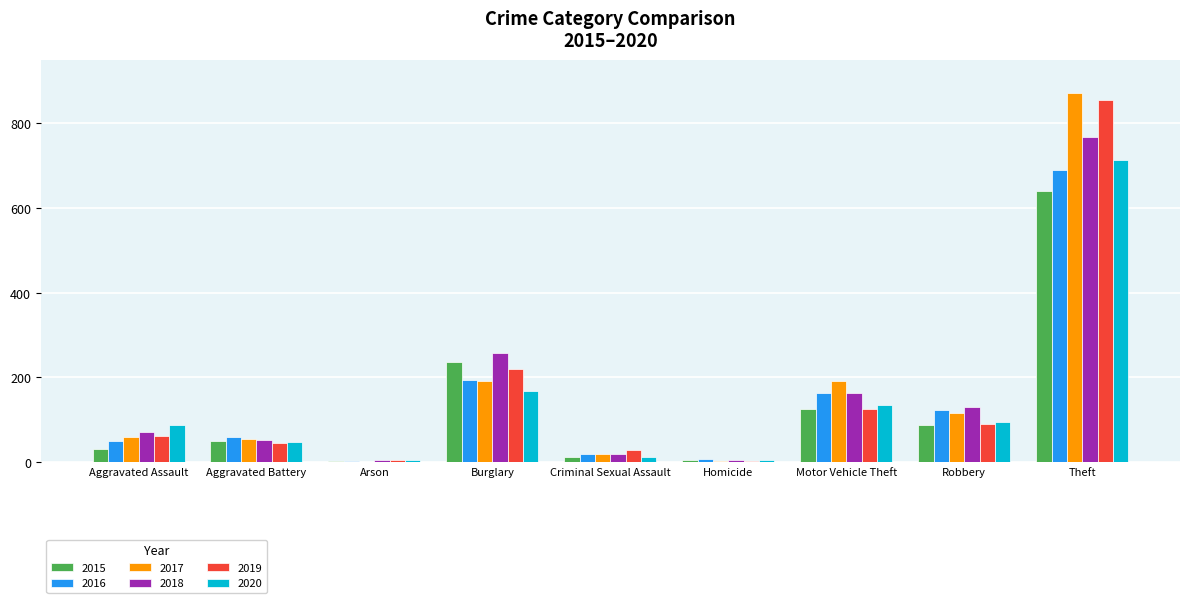

At which category is the sum across all series the highest?

Theft